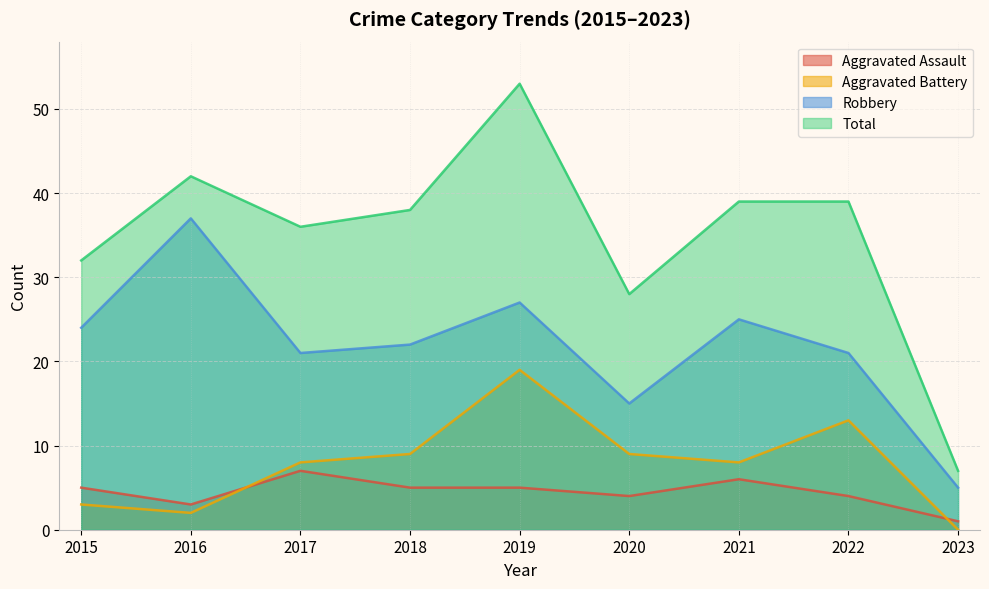

Between 2020 and 2019, which is larger?

2019